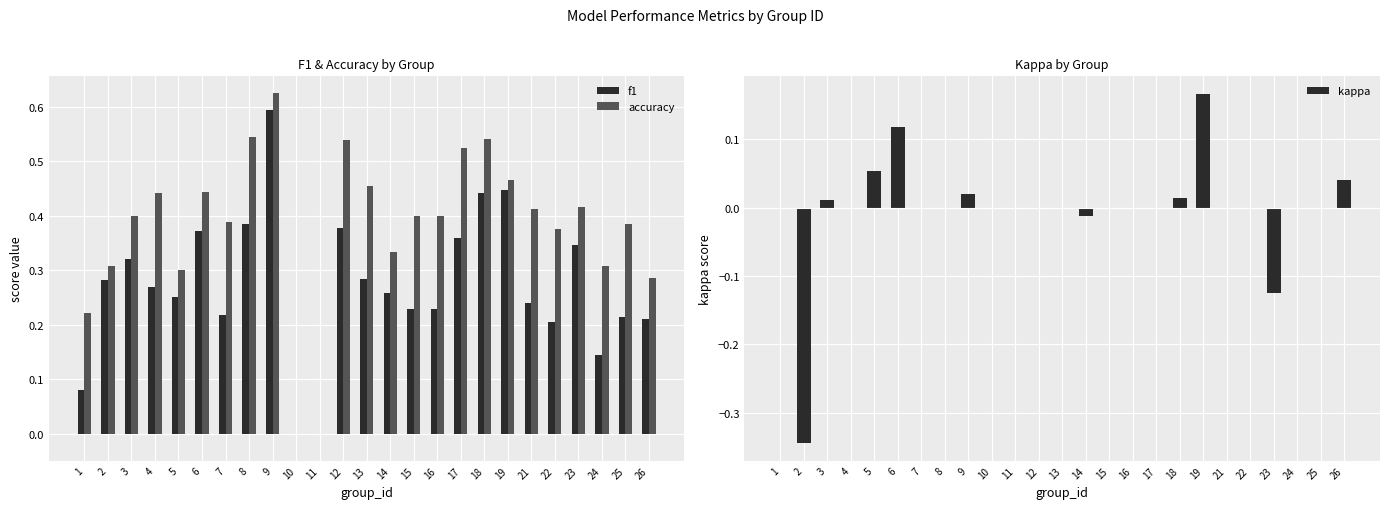

What is the difference between the f1 values at 22 and 4?

0.1